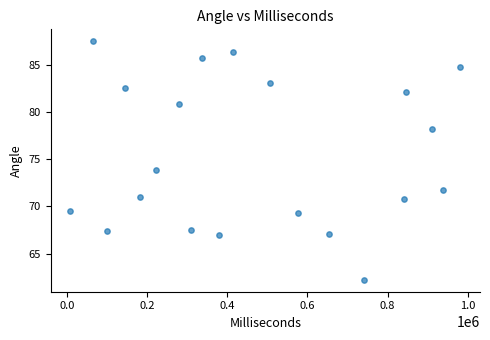

What is the range of X values (max minus min)?

973536.0